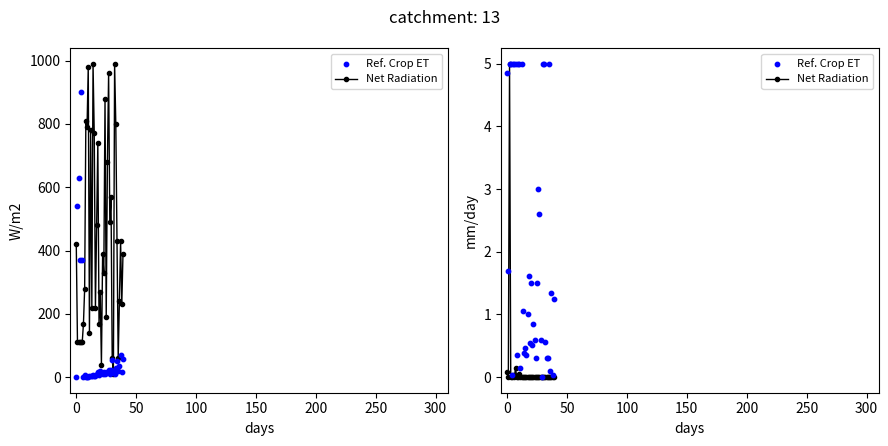

Which series contains the lowest Y value?

Net Radiation